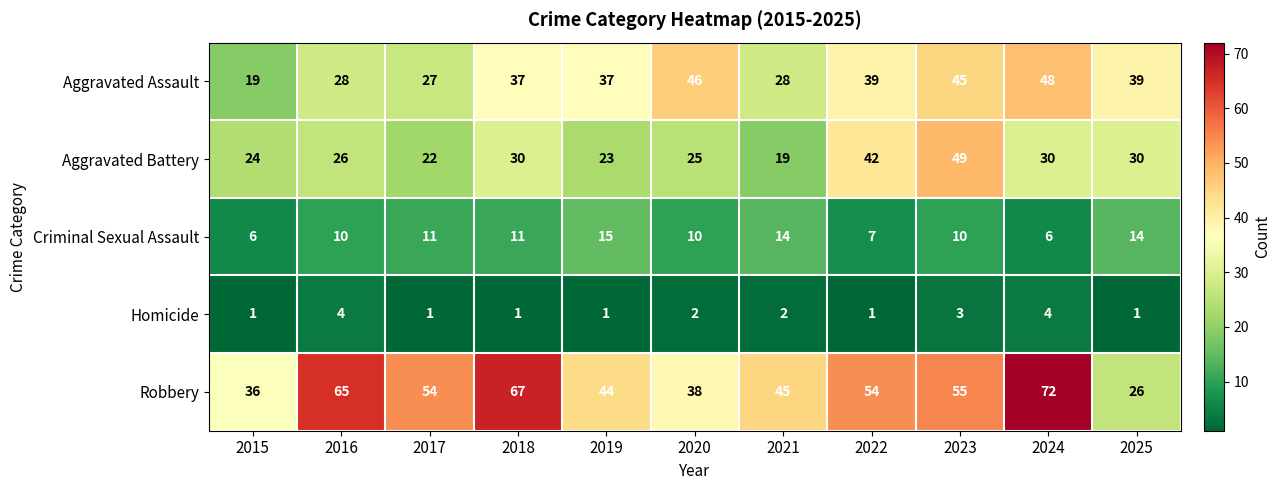

What is the smallest value displayed?

1